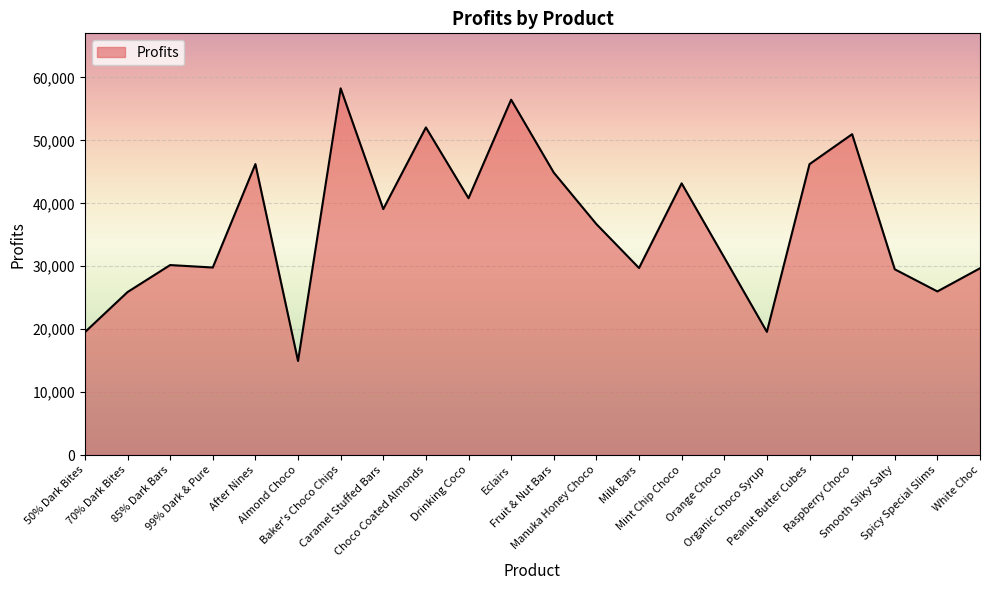

What is the greatest value displayed?

58277.8